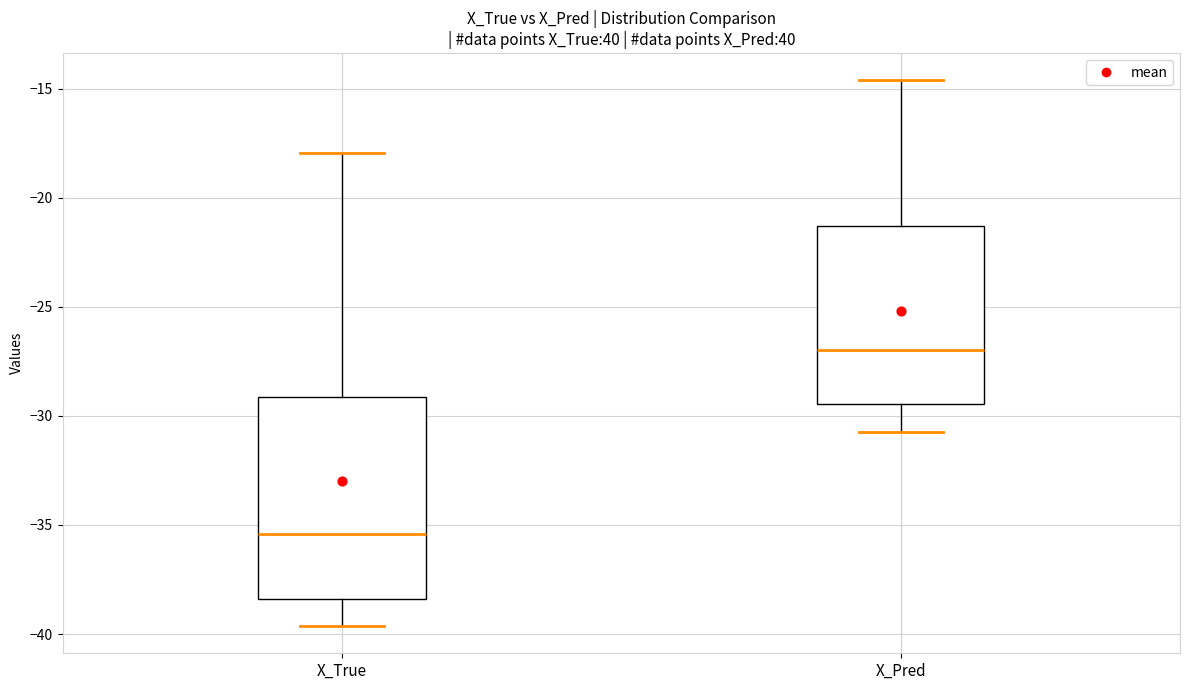

Reading left to right, transcribe this box plot: for each box, give where its median line is, the range the box spans, and where its two whiskers end, as read against the y-axis. The values are not printed on the chart, so give them approximately, as read against the axis.

X_True: median -35.5, box -38.5 to -29.0, whiskers -39.5 to -18.0
X_Pred: median -27.0, box -29.5 to -21.5, whiskers -30.5 to -14.5